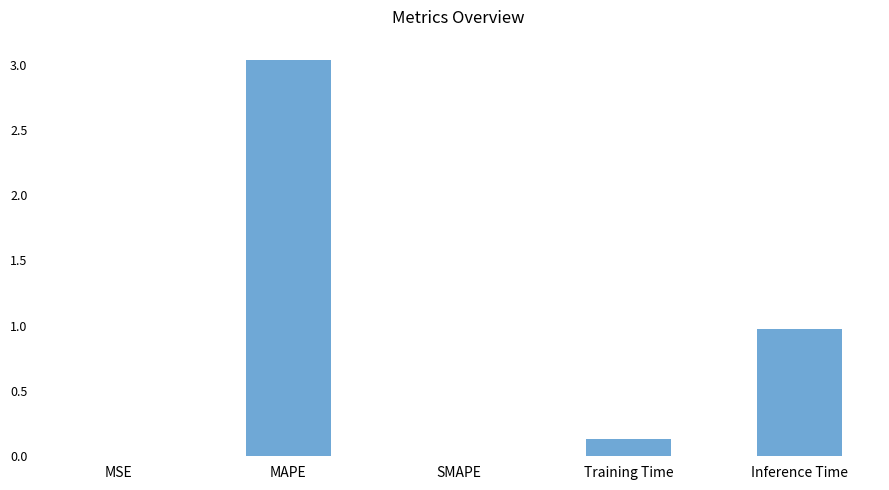

Which has a higher value, MSE or Inference Time?

Inference Time